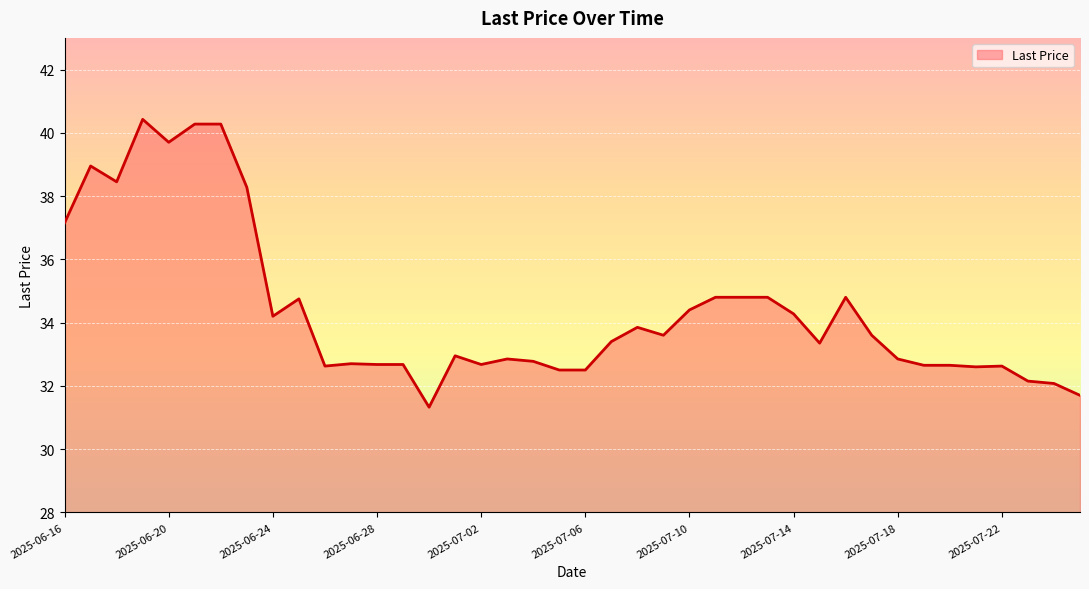

What is the smallest value displayed?

31.3